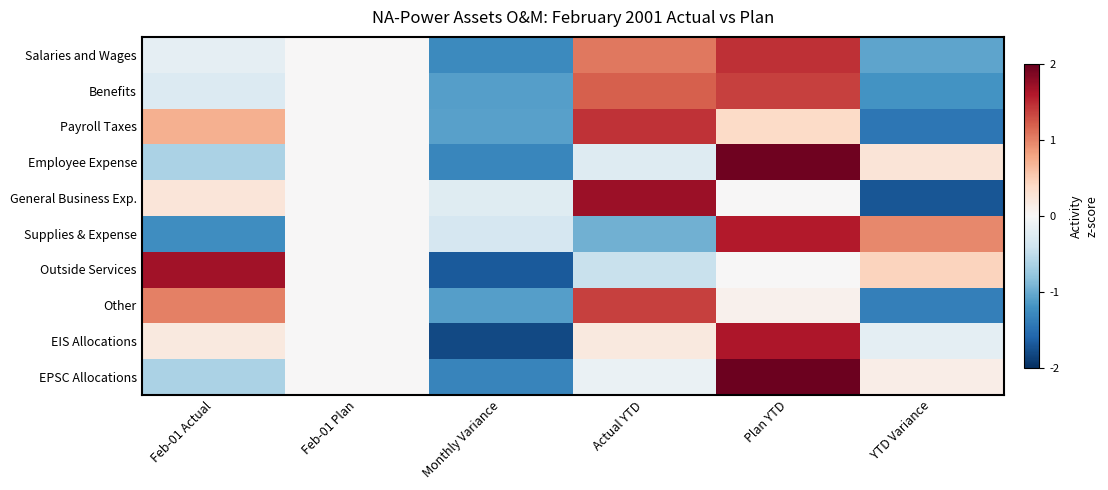

At Monthly Variance, list the series in order from smallest to largest.

EIS Allocations, Outside Services, EPSC Allocations, Employee Expense, Salaries and Wages, Benefits, Other, Payroll Taxes, Supplies & Expense, General Business Exp.